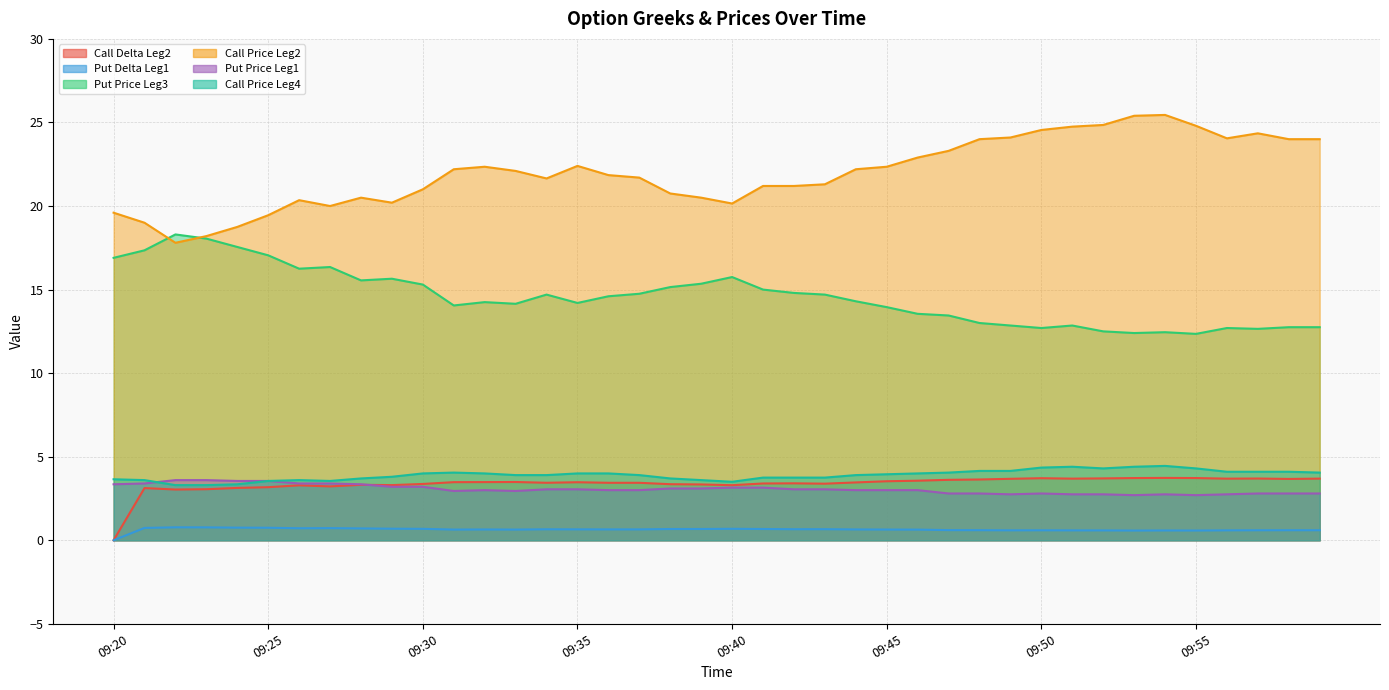

How many data points in Call Price Leg2 are above 22?

20